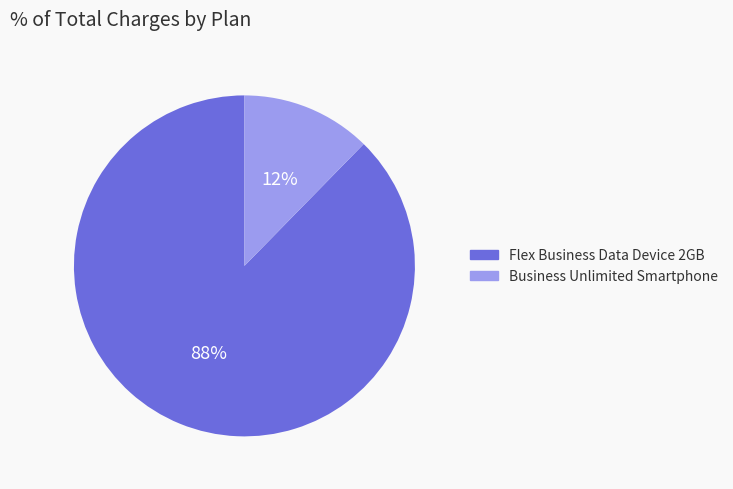

Between Business Unlimited Smartphone and Flex Business Data Device 2GB, which is larger?

Flex Business Data Device 2GB